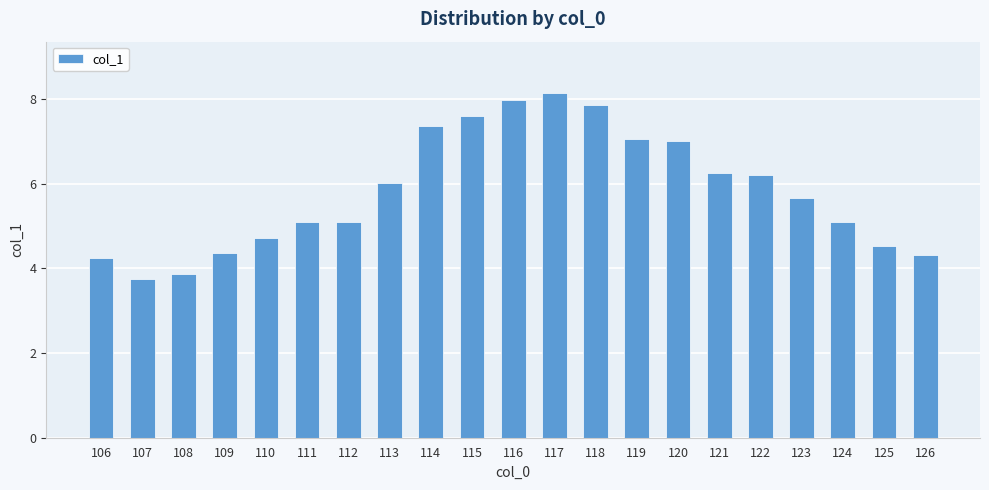

Does the chart contain stacked bars?

No